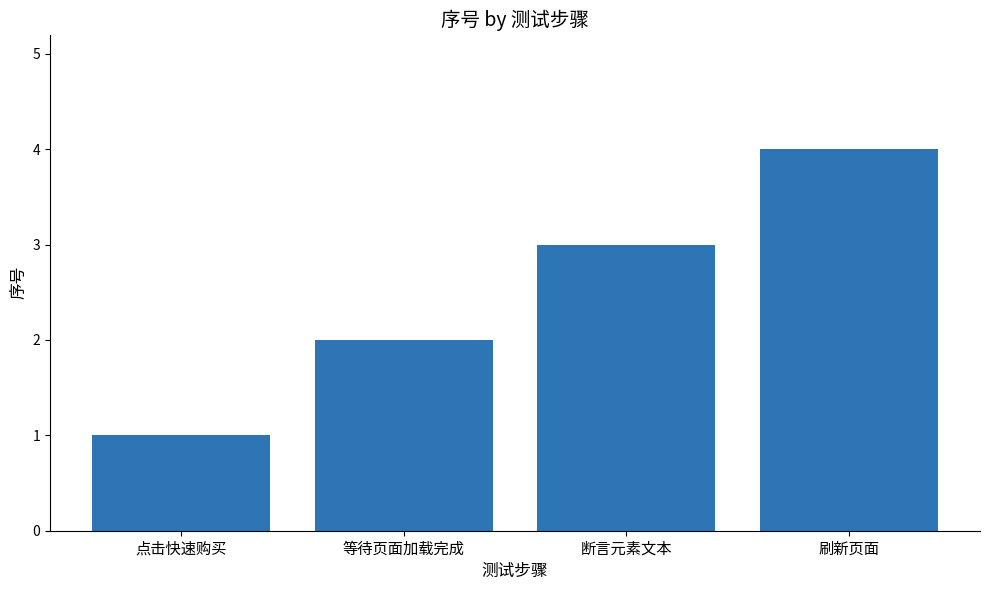

How many series are shown in this chart?

1